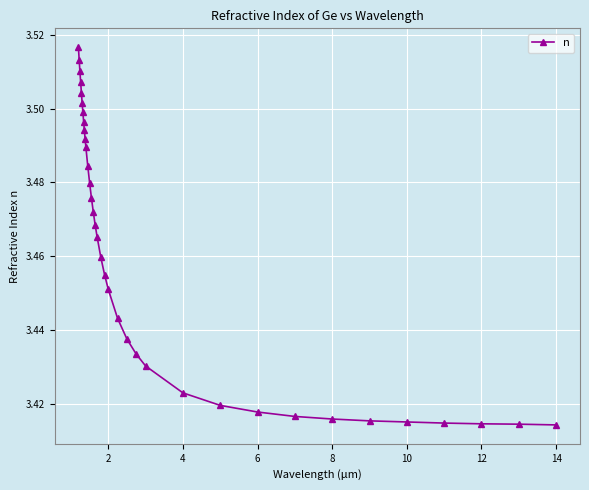

How many values are between 3 and 4?

35